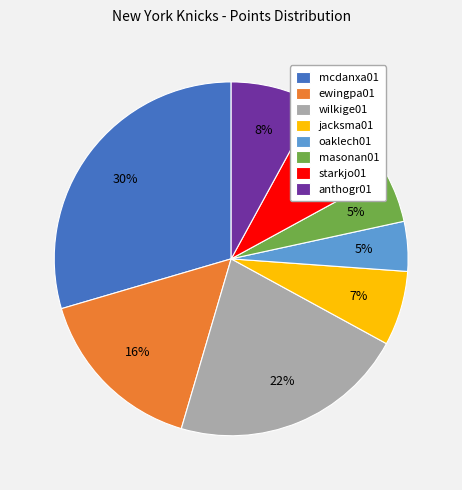

Which category has the biggest portion of the pie?

mcdanxa01